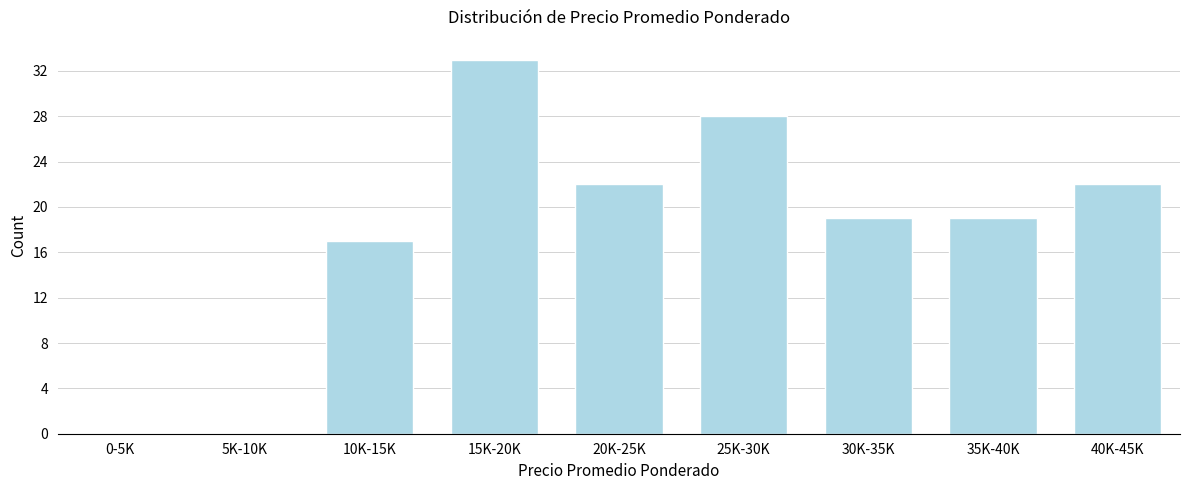

Reading left to right, list all the values displayed in this chart.

0-5K=0	5K-10K=0	10K-15K=17	15K-20K=33	20K-25K=22	25K-30K=28	30K-35K=19	35K-40K=19	40K-45K=22